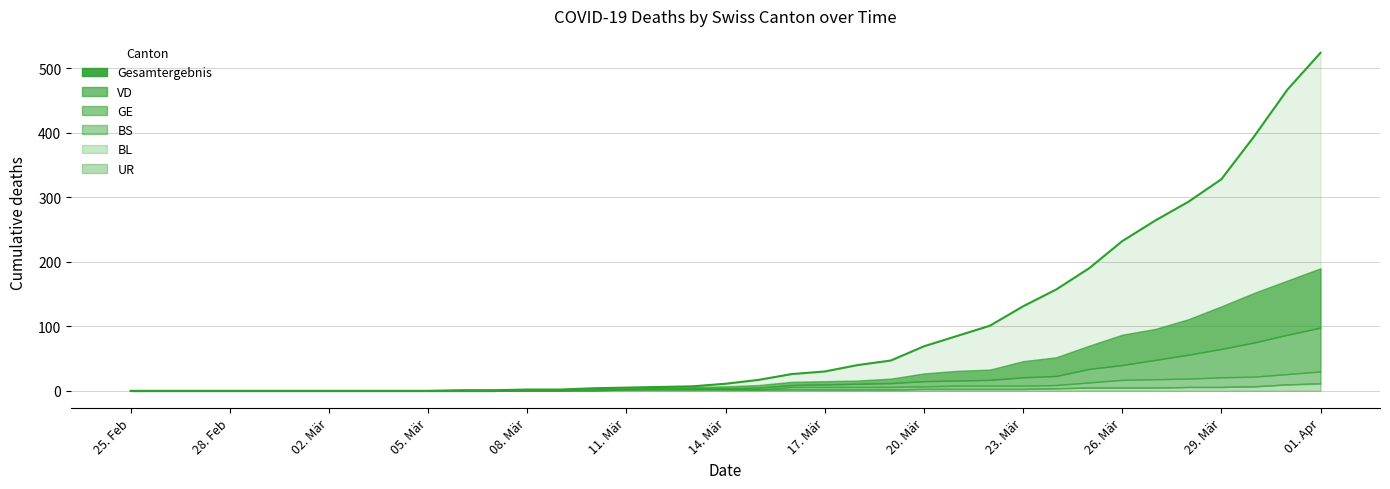

Is it true that GE equals 68 at 01. Apr?

True